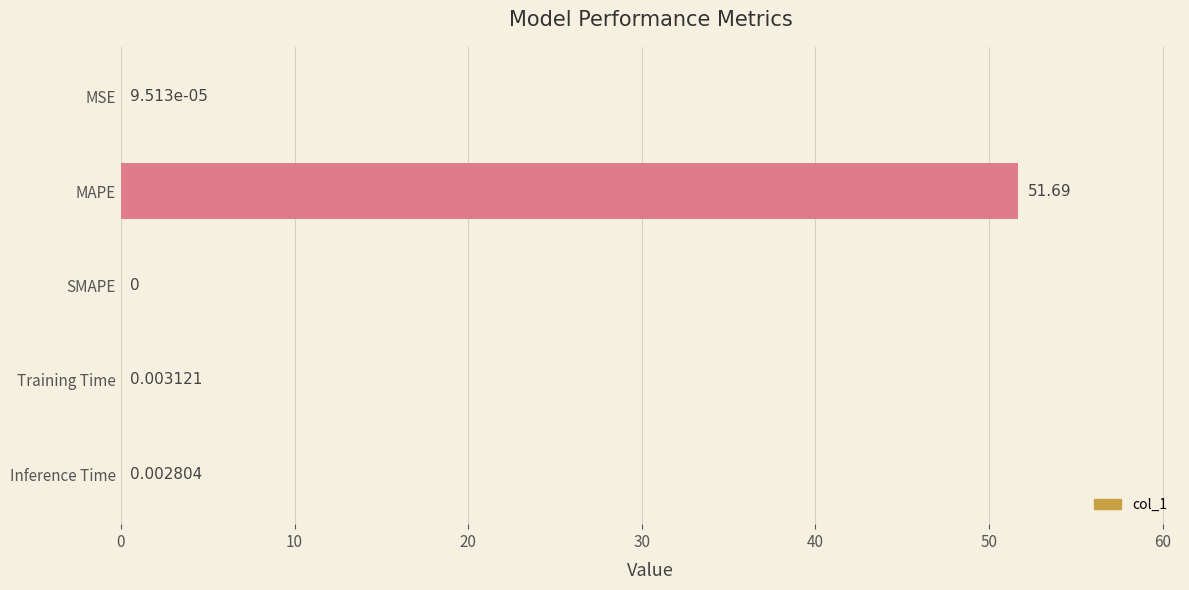

Between MSE and Inference Time, which is larger?

Inference Time